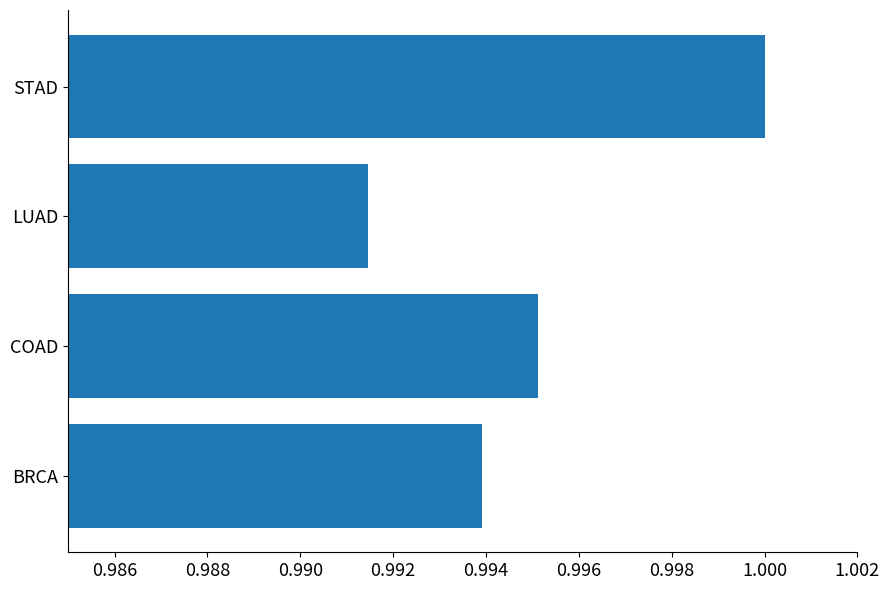

Is it true that the value at COAD is 1.4?

False